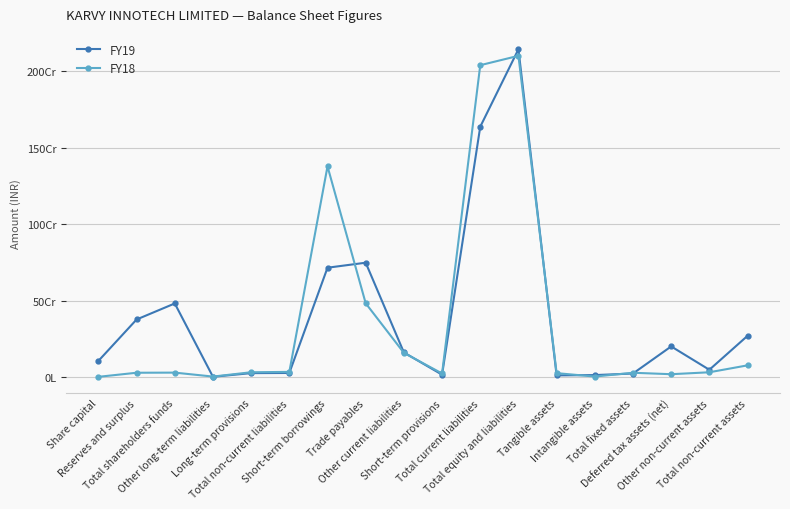

Reading left to right, transcribe all the data shown in this chart.

FY19: Share capital=105000000	Reserves and surplus=376100000	Total shareholders funds=481100000	Other long-term liabilities=1000000	Long-term provisions=25000000	Total non-current liabilities=26000000	Short-term borrowings=715100000	Trade payables=747900000	Other current liabilities=160300000	Short-term provisions=14800000	Total current liabilities=1638100000	Total equity and liabilities=2145200000	Tangible assets=10200000	Intangible assets=12200000	Total fixed assets=22400000	Deferred tax assets (net)=199800000	Other non-current assets=47000000	Total non-current assets=269200000
FY18: Share capital=800000	Reserves and surplus=27500000	Total shareholders funds=28300000	Other long-term liabilities=2400000	Long-term provisions=30700000	Total non-current liabilities=33100000	Short-term borrowings=1378600000	Trade payables=482000000	Other current liabilities=157700000	Short-term provisions=22600000	Total current liabilities=2040900000	Total equity and liabilities=2102300000	Tangible assets=24900000	Intangible assets=2500000	Total fixed assets=27400000	Deferred tax assets (net)=17900000	Other non-current assets=30600000	Total non-current assets=75900000